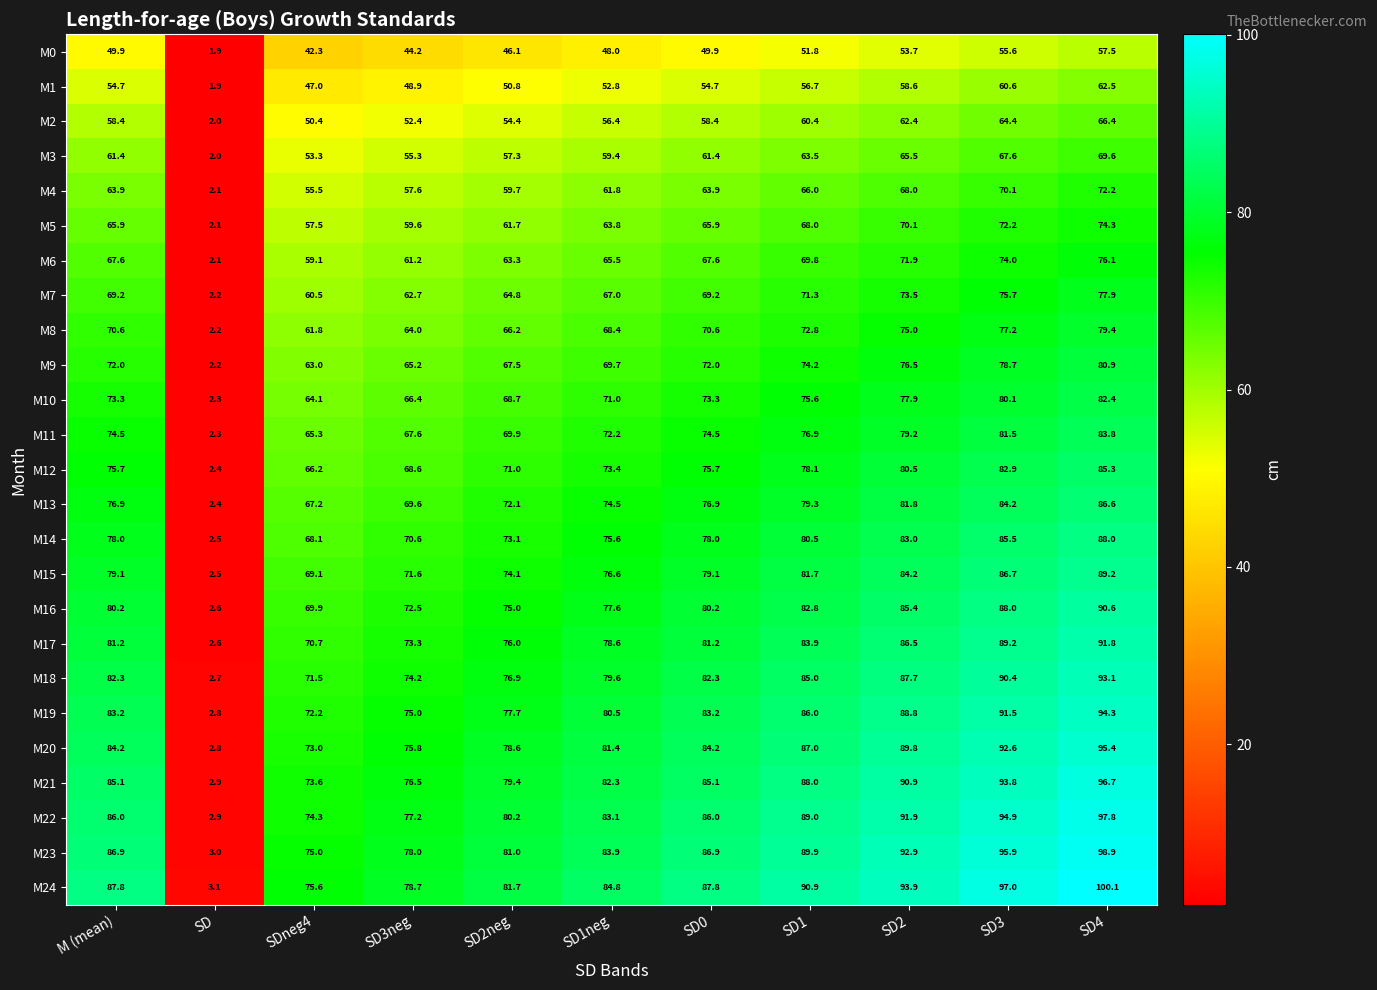

The M6 series shows 37.7 at SD4. True or false?

False